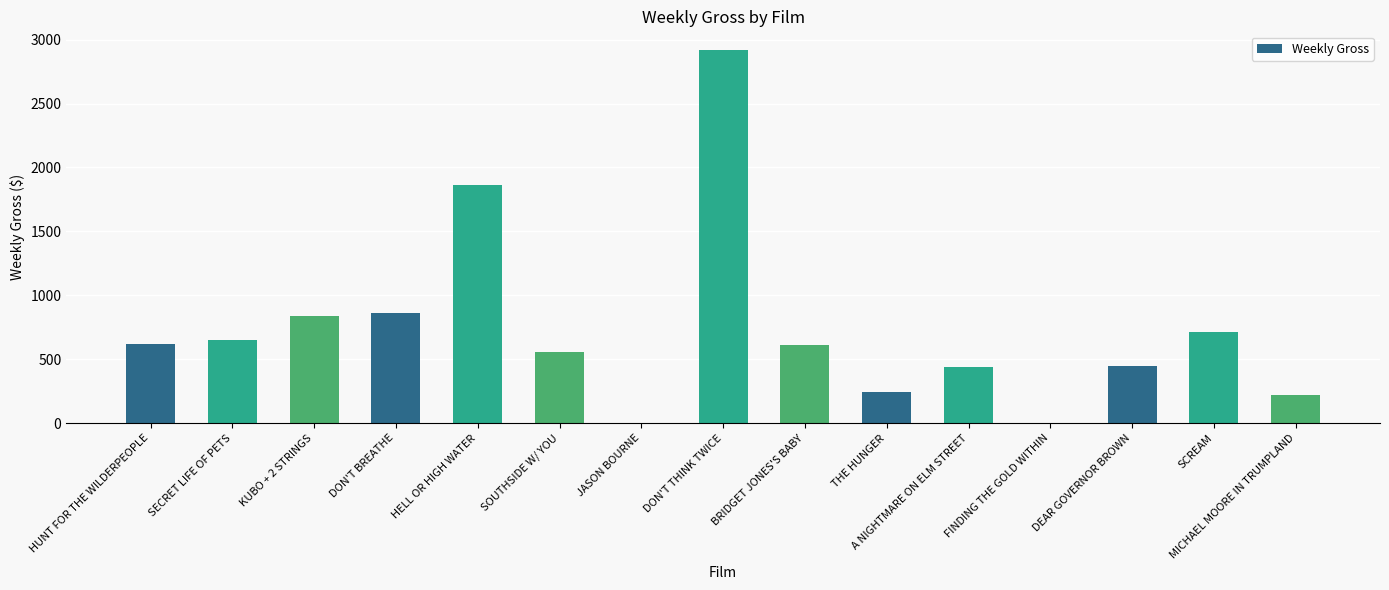

What is the change in value from SECRET LIFE OF PETS to FINDING THE GOLD WITHIN?

-648